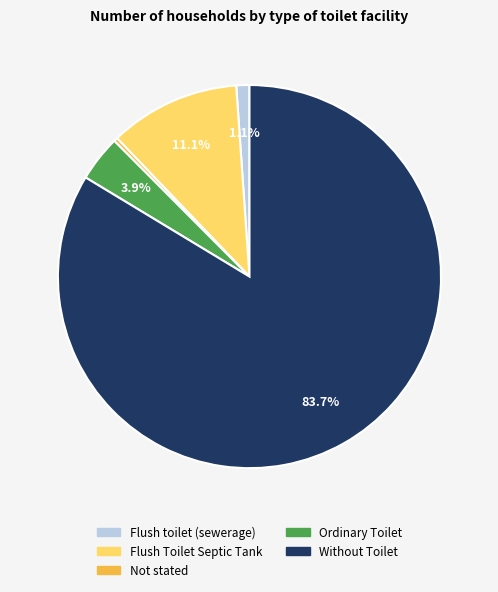

Is there any slice that represents more than half of the pie?

Yes